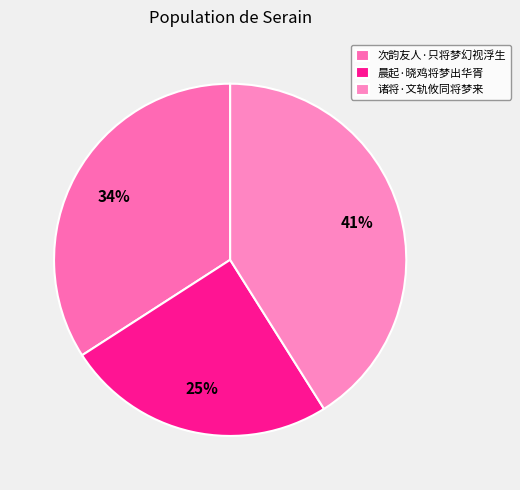

Is there a majority slice in this chart?

No